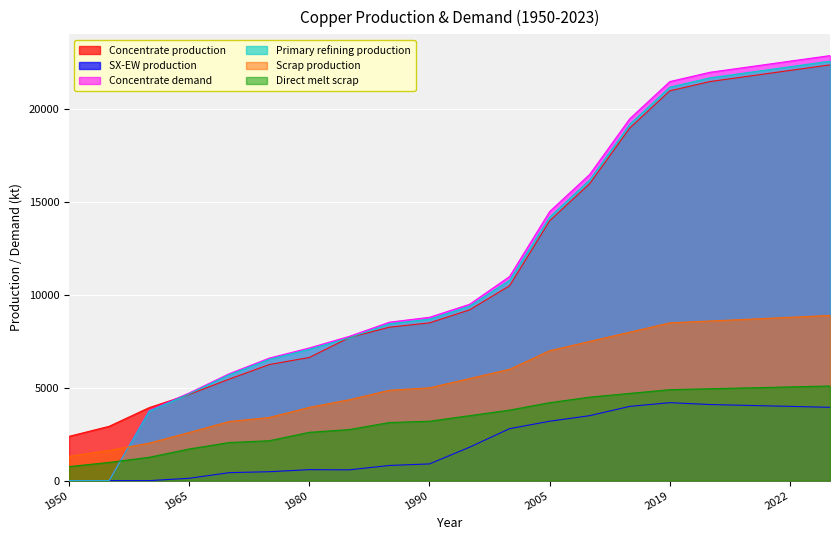

How many data points does each series have?

20